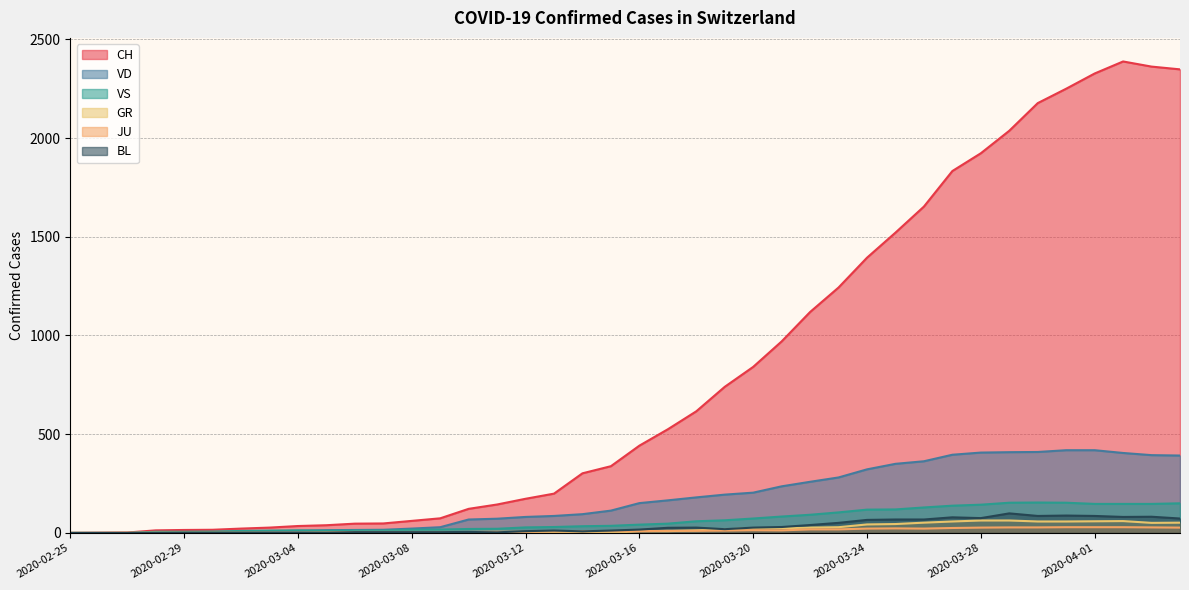

True or false: BL and VD intersect in this chart.

False